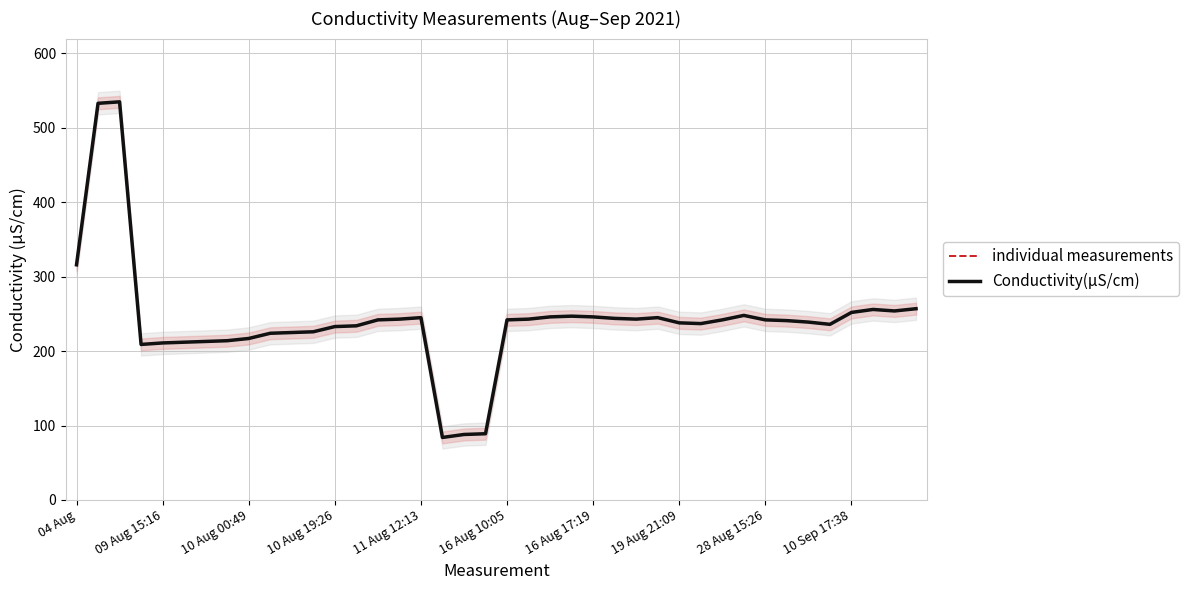

The value of Conductivity(µS/cm) at 10 Aug 19:26 is 130. True or false?

False